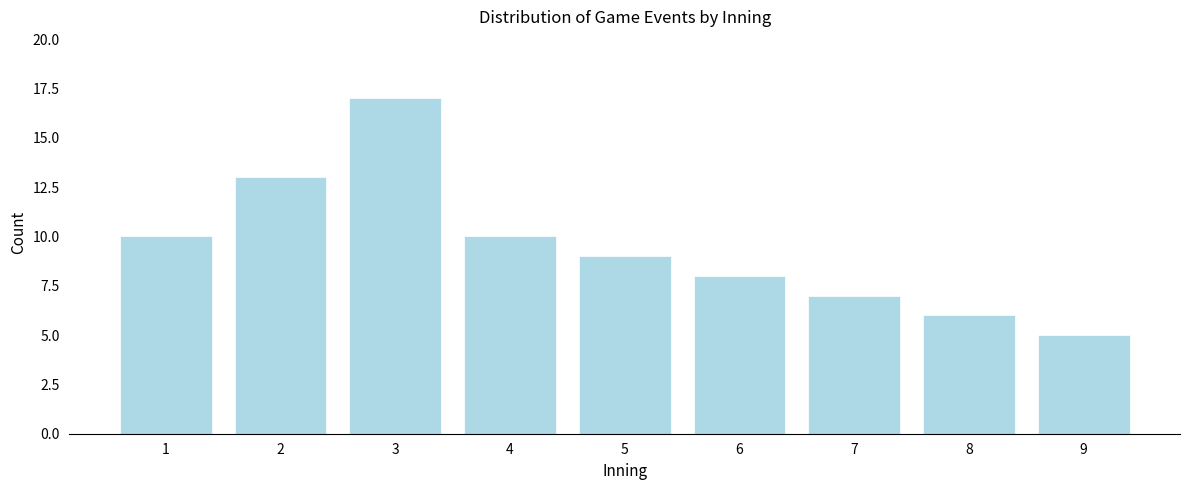

Reading right to left, transcribe all the data shown in this chart.

9=5	8=6	7=7	6=8	5=9	4=10	3=17	2=13	1=10